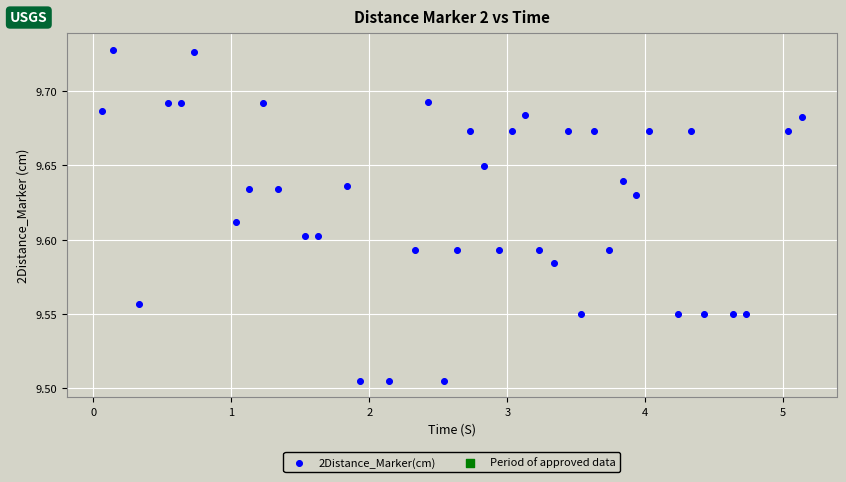

What is the range of X values (max minus min)?

5.1